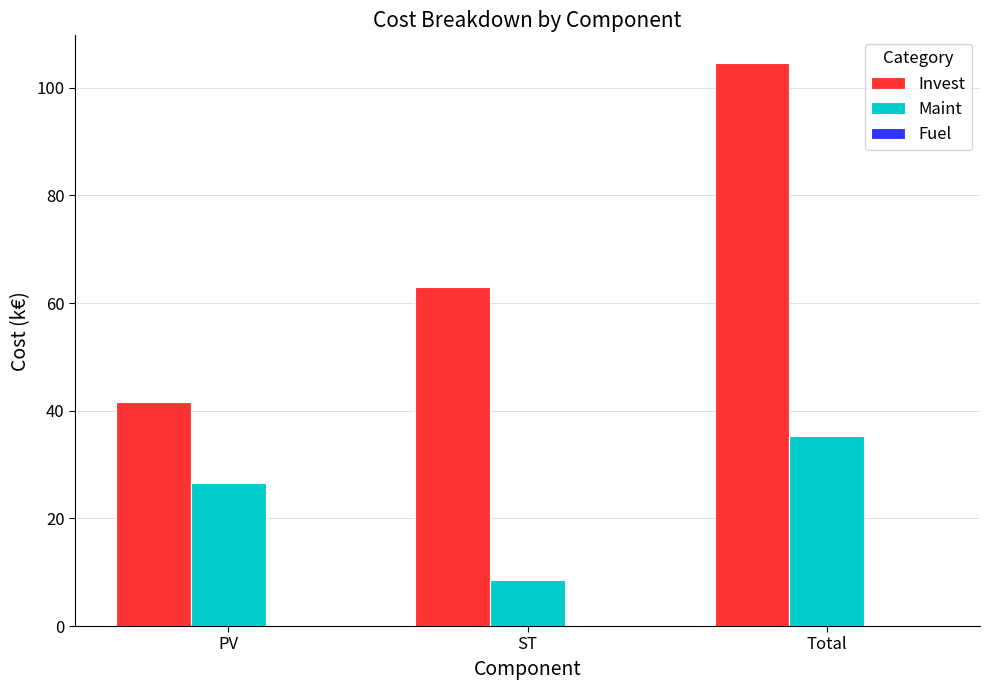

List the series in order of their overall mean, highest first.

Invest, Maint